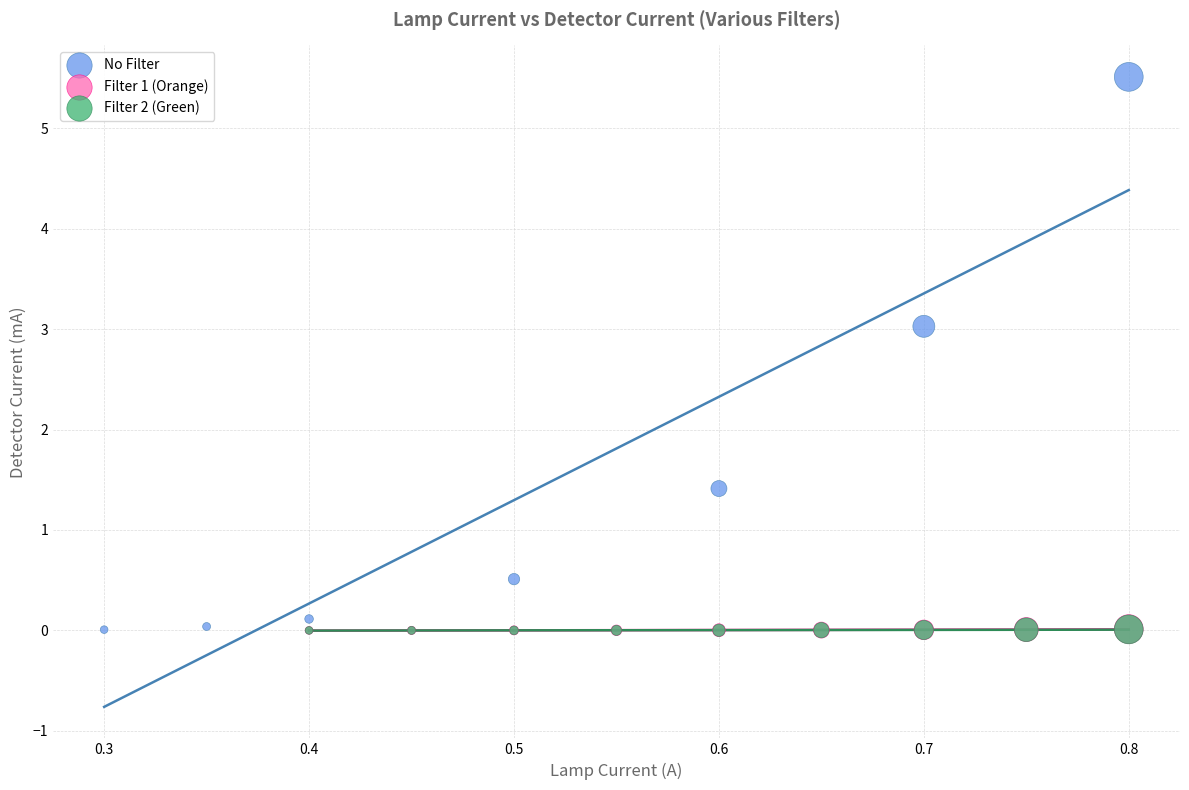

Which series has the largest Y range (max minus min)?

No Filter